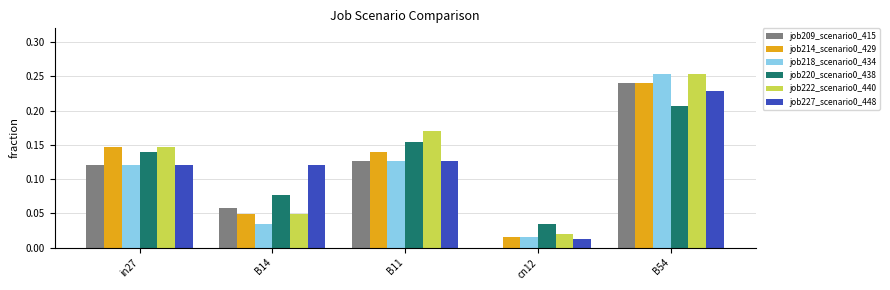

At which label is job227_scenario0_448 closest to 0?

cn12